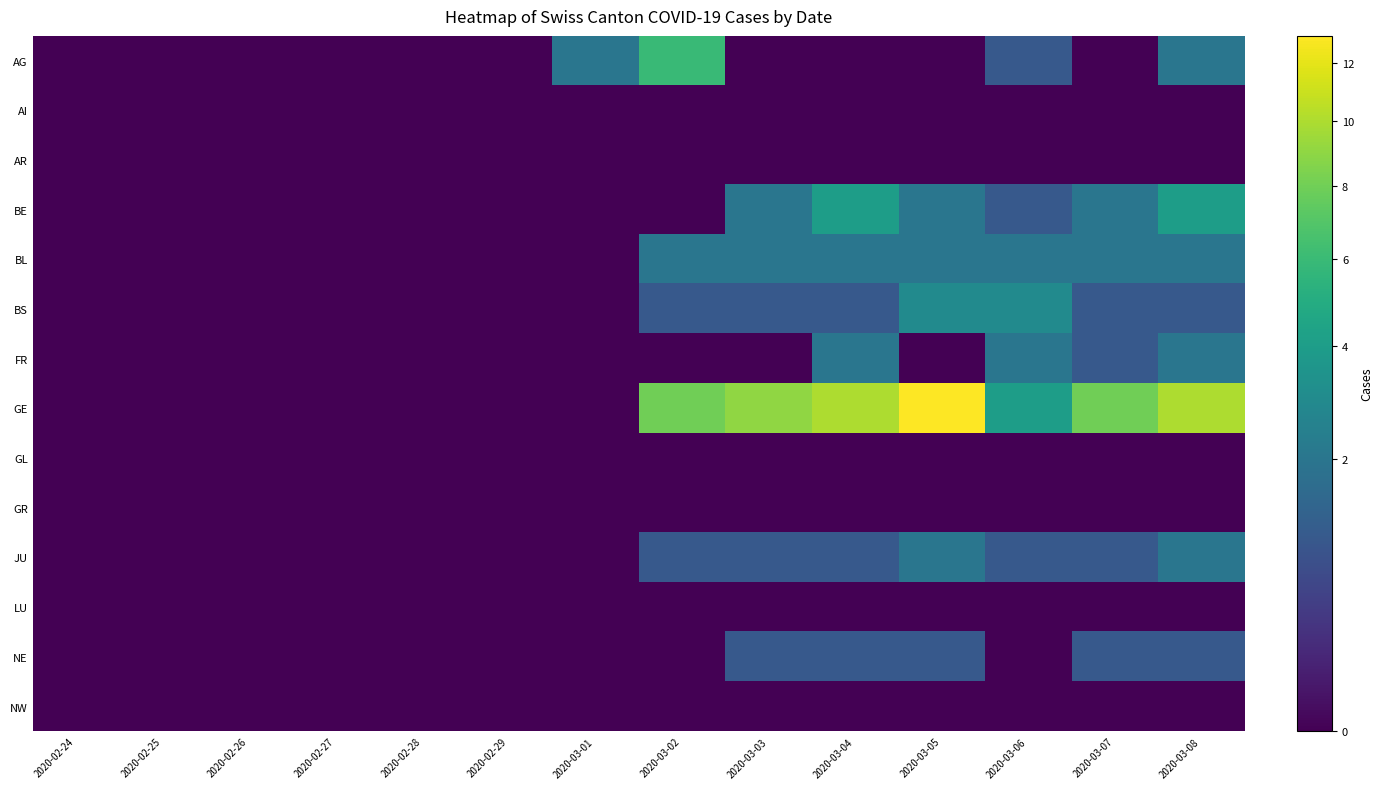

Which series has the largest total across all categories?

GE